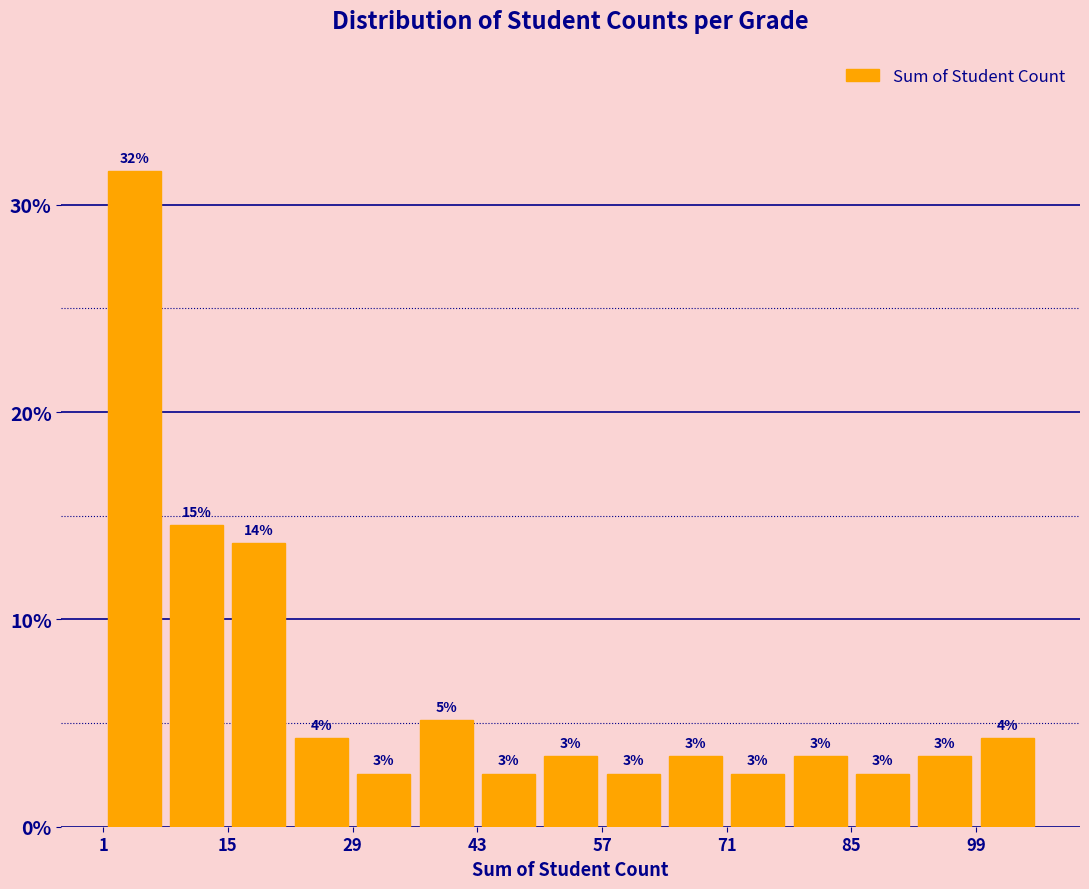

Around what value on the x-axis is the tallest bar? Give the approximate position of its centre, as read against the axis.

4